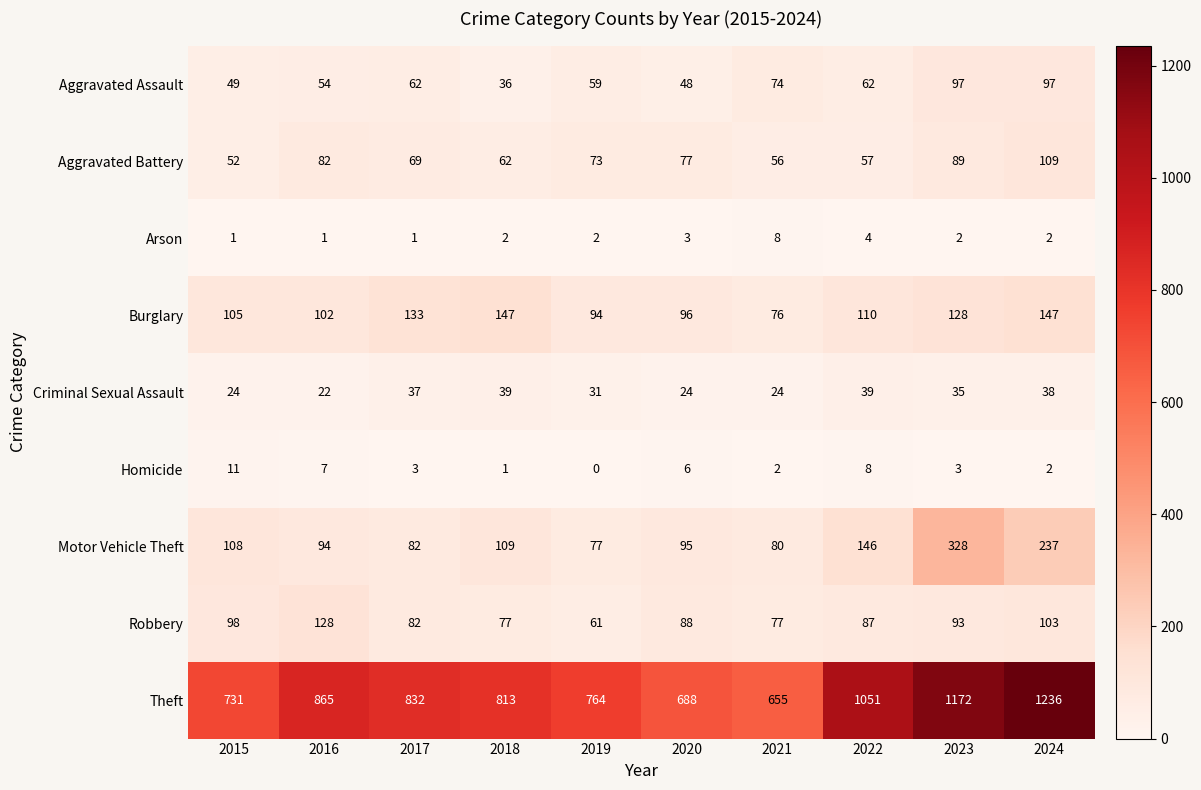

What is the sum of the Burglary values at 2024 and 2019?

241